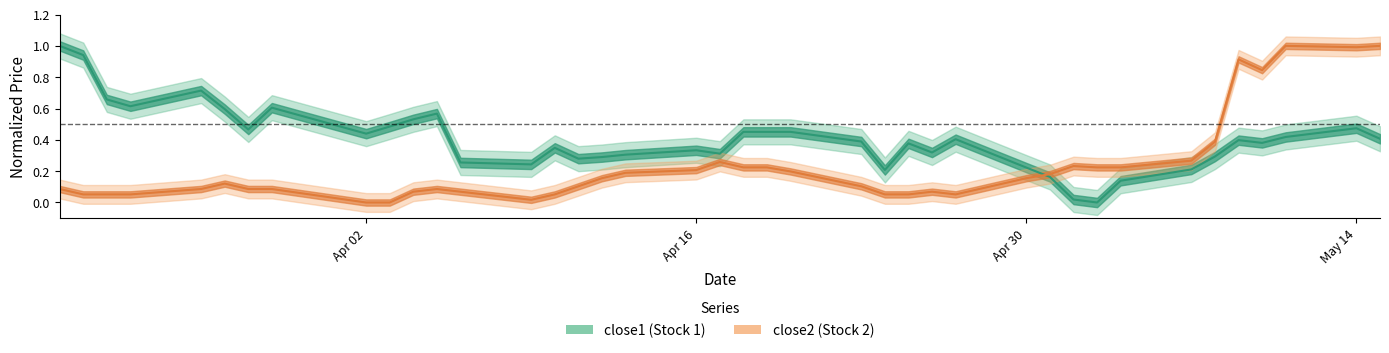

How many intersections are there between close1 and close2?

1